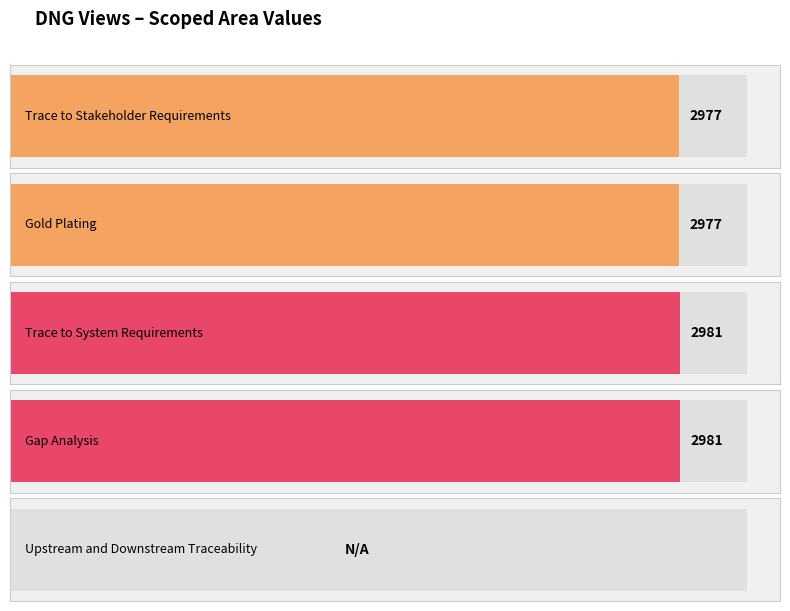

Is it true that the value at Gold Plating is 1622?

False